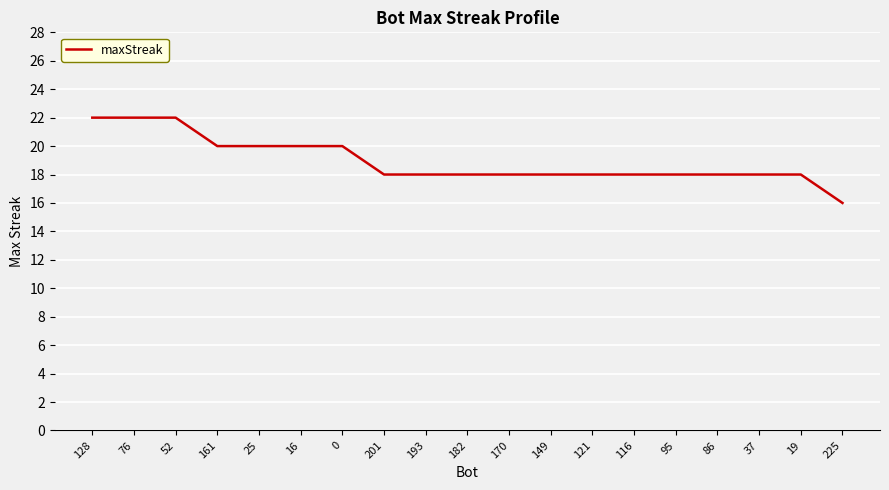

What is the greatest value displayed?

22